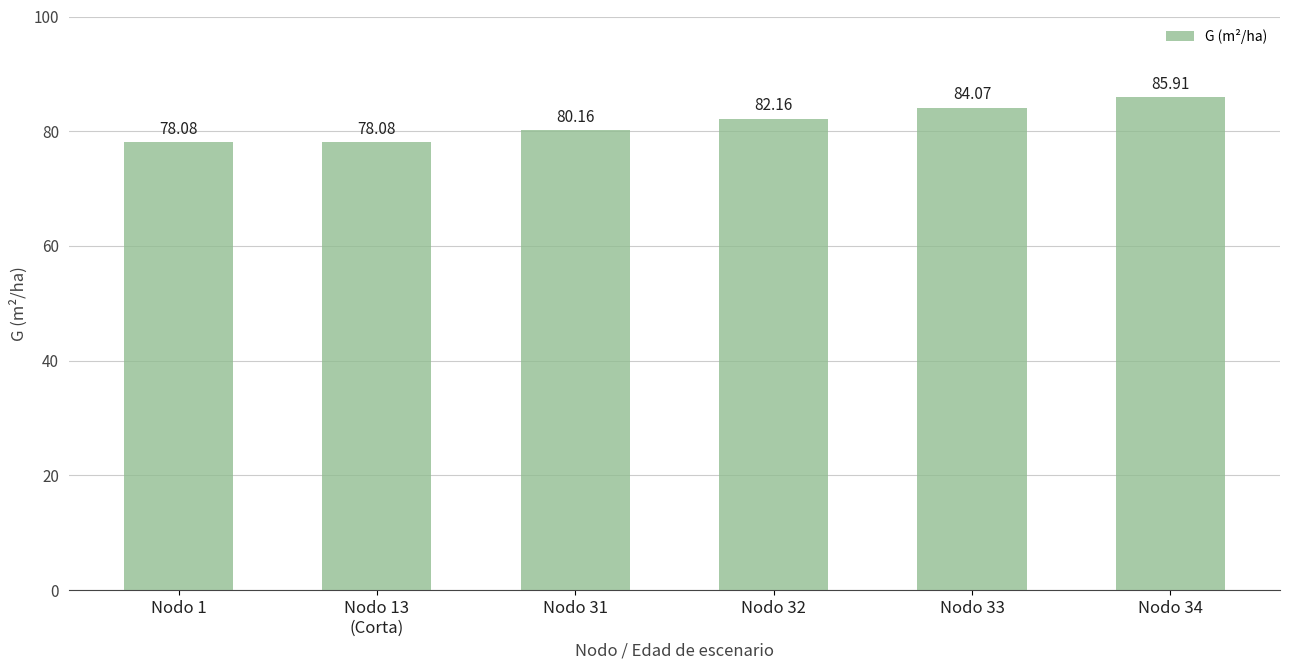

Approximately how many times larger is the value at Nodo 34 compared to Nodo 32?

1.0